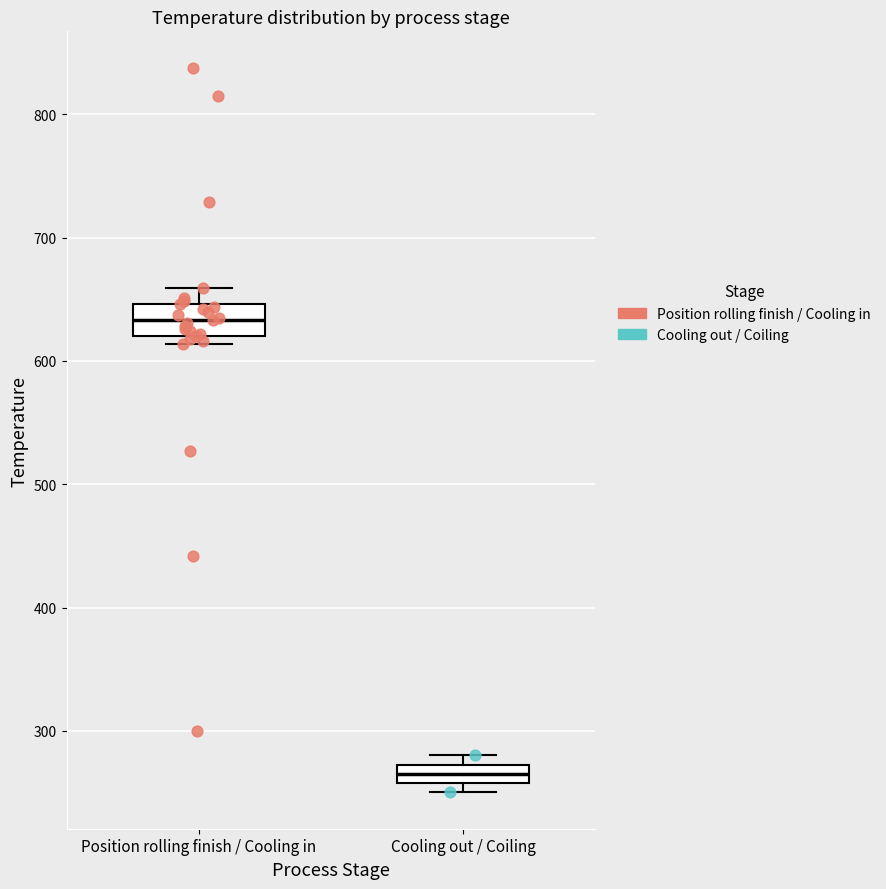

Reading left to right, read every box against the y-axis: the position of its median line, the range the box covers, and the ends of its whiskers. The values are not printed on the chart, so give them approximately, as read against the axis.

Position rolling finish / Cooling in: median 630, box 620 to 650, whiskers 610 to 660
Cooling out / Coiling: median 270 (inside the box), box 260 to 270, whiskers 250 to 280